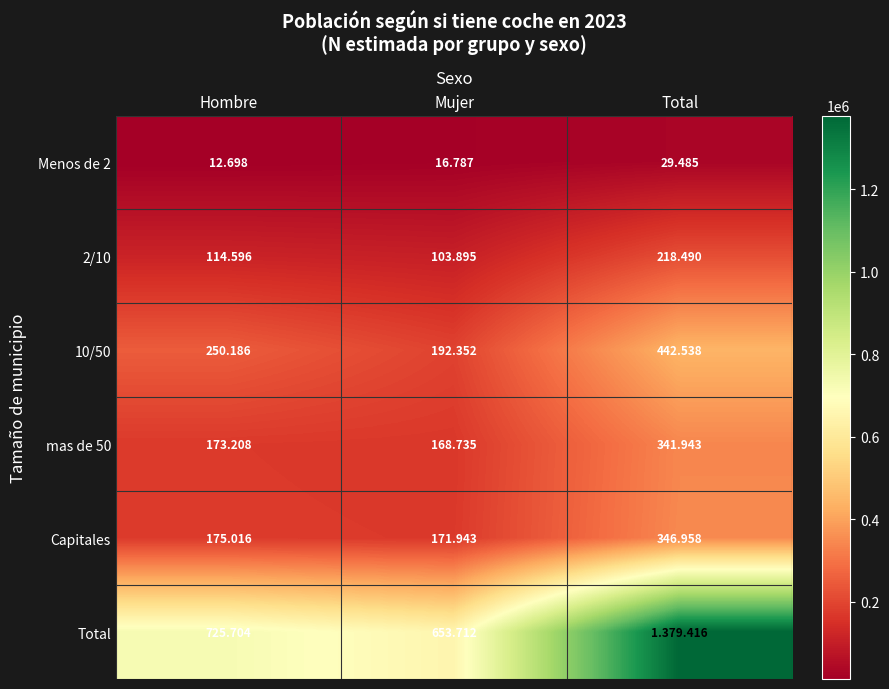

Which series has the widest spread of values?

Total